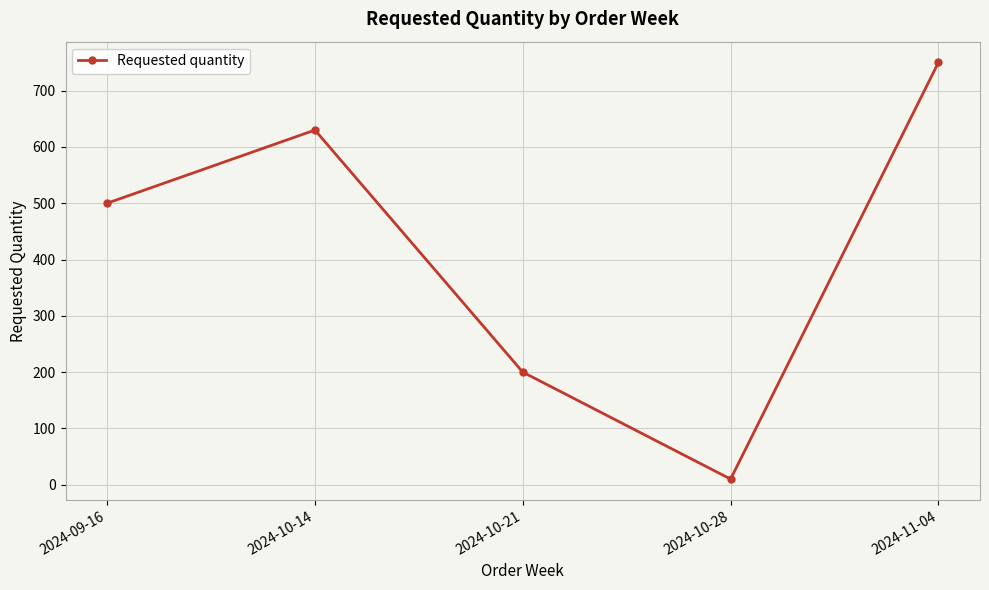

Rank the categories by value from lowest to highest.

2024-10-28, 2024-10-21, 2024-09-16, 2024-10-14, 2024-11-04